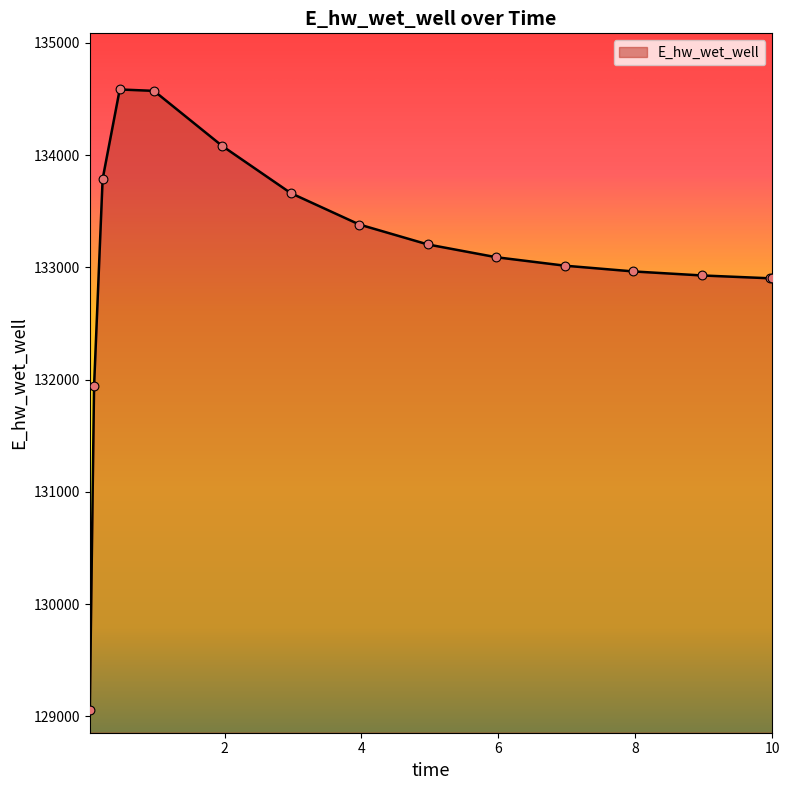

What is the minimum value shown in the chart?

129054.1